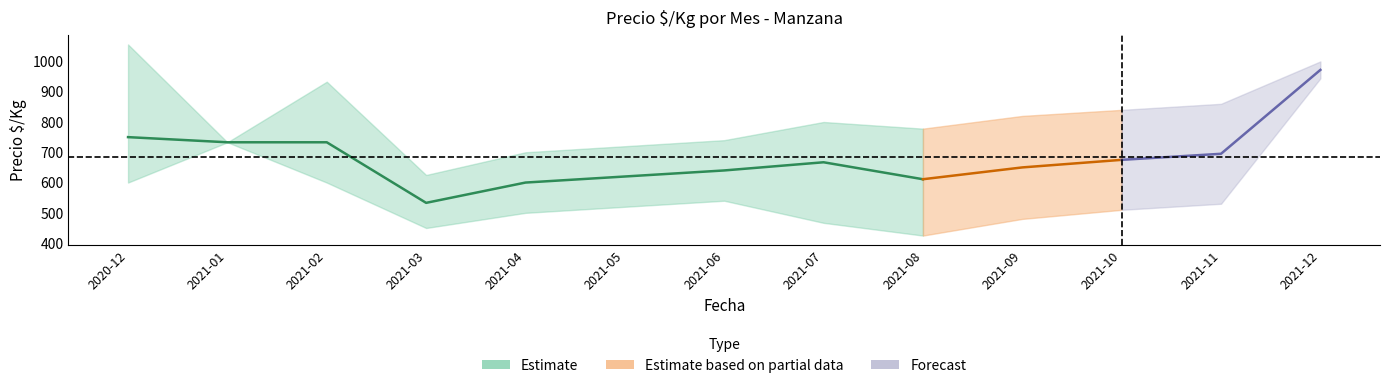

What is the total value across all series at 2021-07?

1934